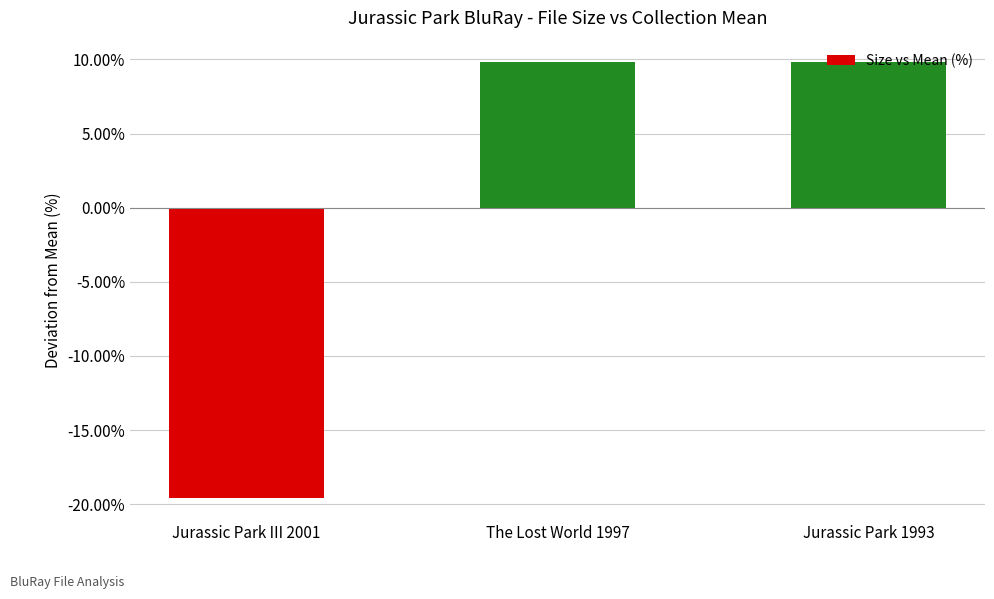

Reading left to right, transcribe all the data shown in this chart.

Jurassic Park III 2001=-19.6	The Lost World 1997=9.8	Jurassic Park 1993=9.8